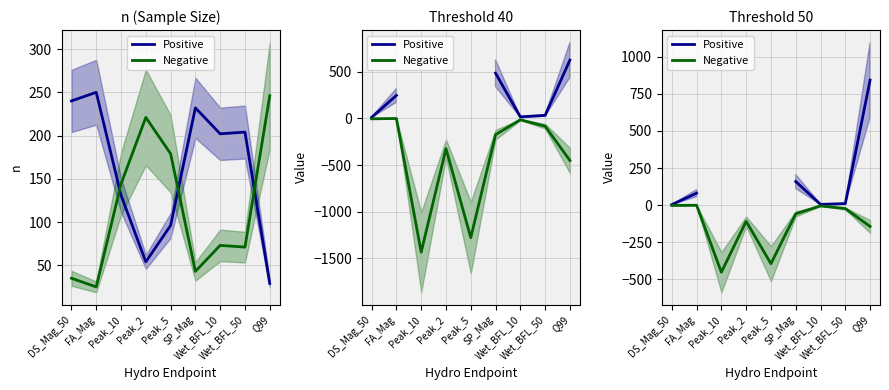

True or false: Positive and Negative cross at least once.

False